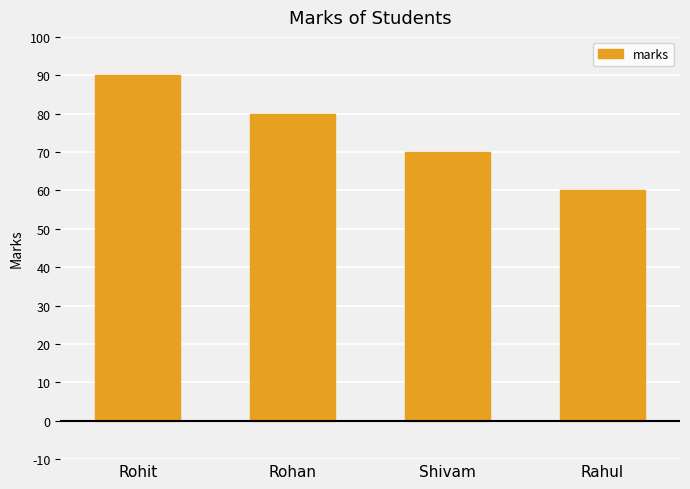

How many data points are less than 80?

2